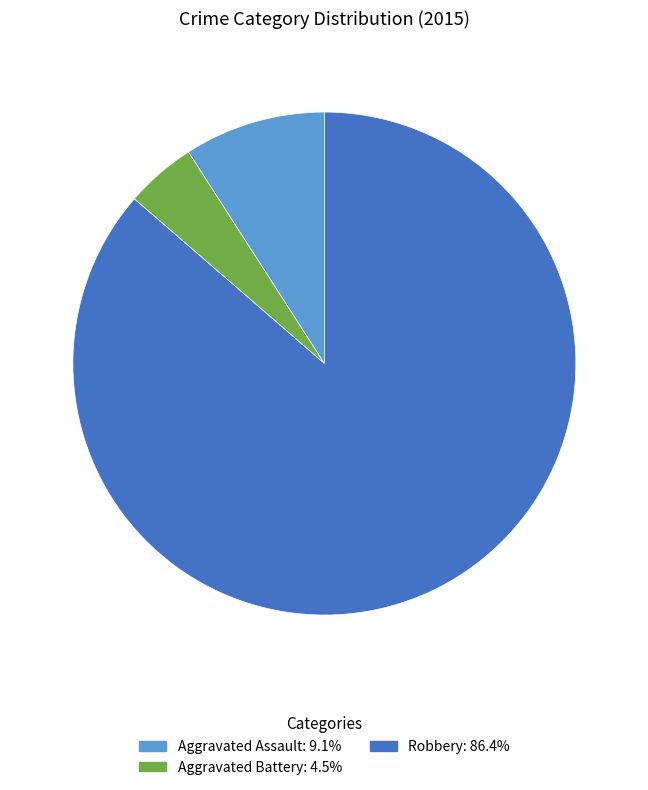

Is there any slice that represents more than half of the pie?

Yes